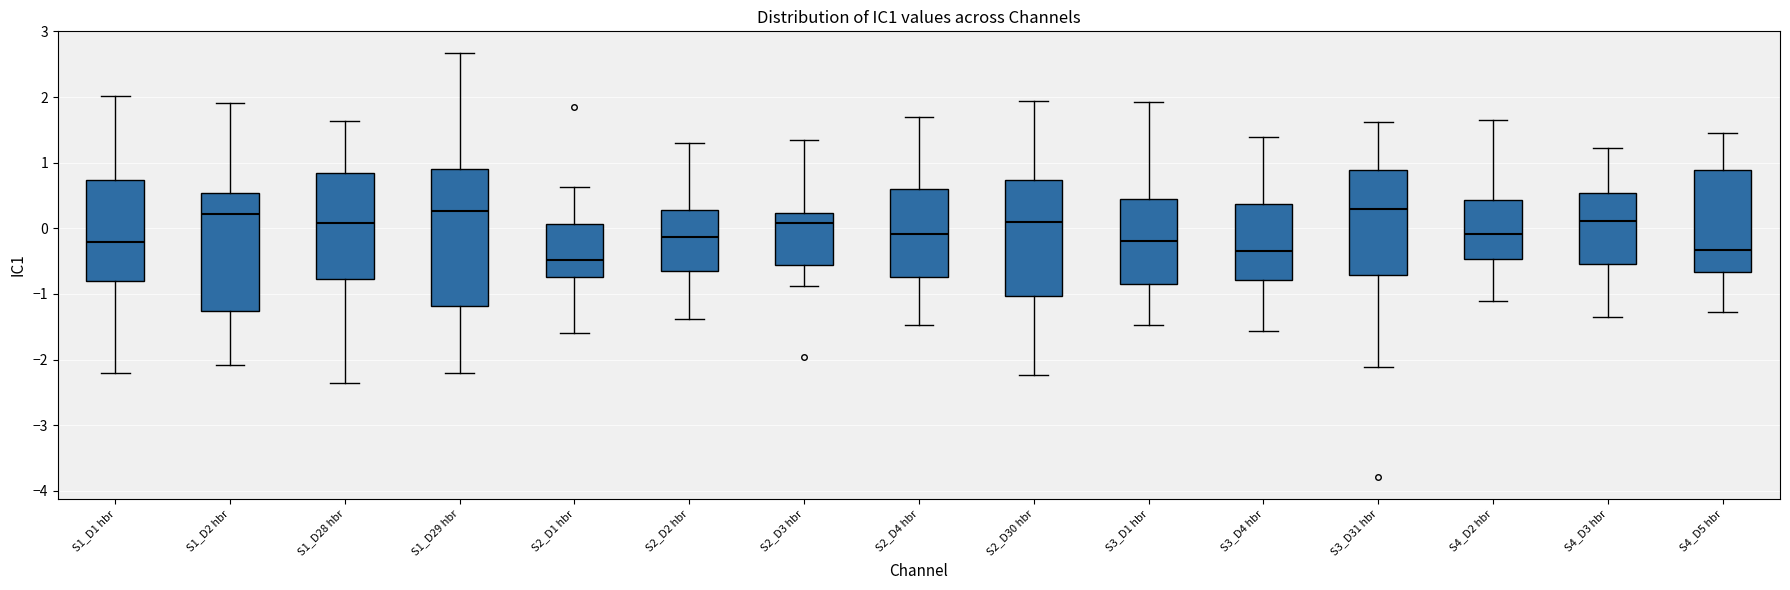

Reading left to right, transcribe this box plot: for each box, give where its median line is, the range the box spans, and where its two whiskers end, as read against the y-axis. The values are not printed on the chart, so give them approximately, as read against the axis.

S1_D1 hbr: median -0.2, box -0.8 to 0.7, whiskers -2.2 to 2.0
S1_D2 hbr: median 0.2, box -1.3 to 0.5, whiskers -2.1 to 1.9
S1_D28 hbr: median 0.1, box -0.8 to 0.8, whiskers -2.4 to 1.6
S1_D29 hbr: median 0.3, box -1.2 to 0.9, whiskers -2.2 to 2.7
S2_D1 hbr: median -0.5, box -0.7 to 0.1, whiskers -1.6 to 0.6
S2_D2 hbr: median -0.1, box -0.7 to 0.3, whiskers -1.4 to 1.3
S2_D3 hbr: median 0.1, box -0.6 to 0.2, whiskers -0.9 to 1.3
S2_D4 hbr: median -0.1, box -0.7 to 0.6, whiskers -1.5 to 1.7
S2_D30 hbr: median 0.1, box -1.0 to 0.7, whiskers -2.2 to 1.9
S3_D1 hbr: median -0.2, box -0.8 to 0.4, whiskers -1.5 to 1.9
S3_D4 hbr: median -0.3, box -0.8 to 0.4, whiskers -1.6 to 1.4
S3_D31 hbr: median 0.3, box -0.7 to 0.9, whiskers -2.1 to 1.6
S4_D2 hbr: median -0.1, box -0.5 to 0.4, whiskers -1.1 to 1.7
S4_D3 hbr: median 0.1, box -0.6 to 0.5, whiskers -1.4 to 1.2
S4_D5 hbr: median -0.3, box -0.7 to 0.9, whiskers -1.3 to 1.5